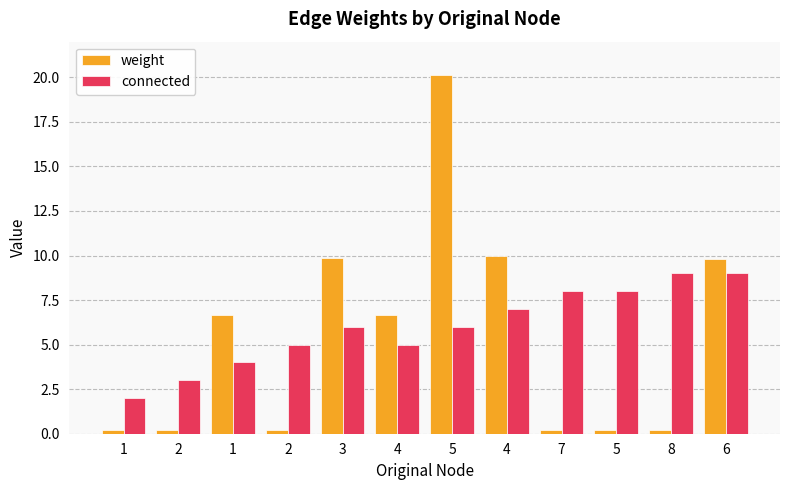

What are all the series names shown in the legend?

weight, connected